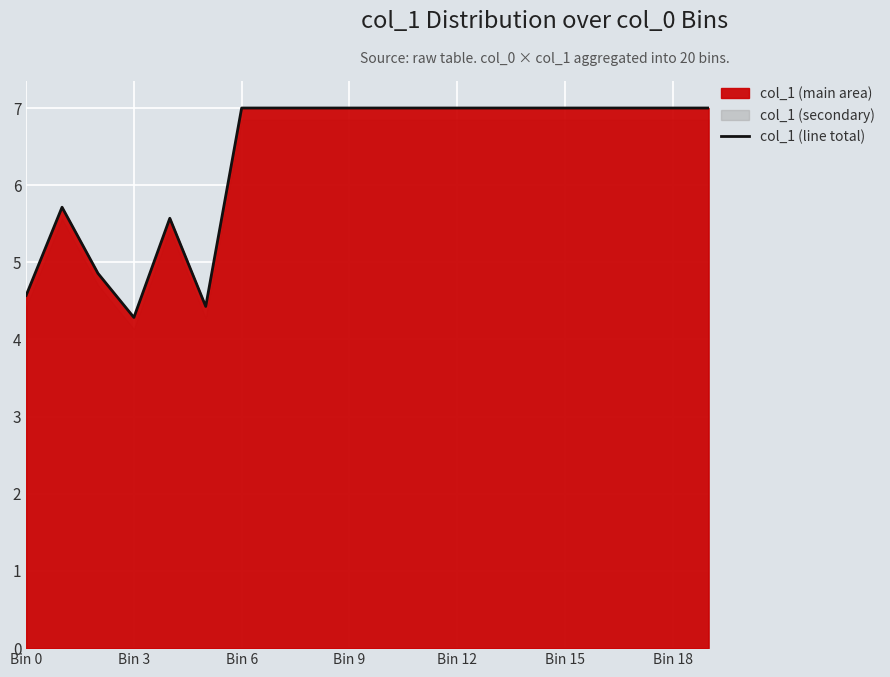

What is the value of the 8th point from the left?

7.0